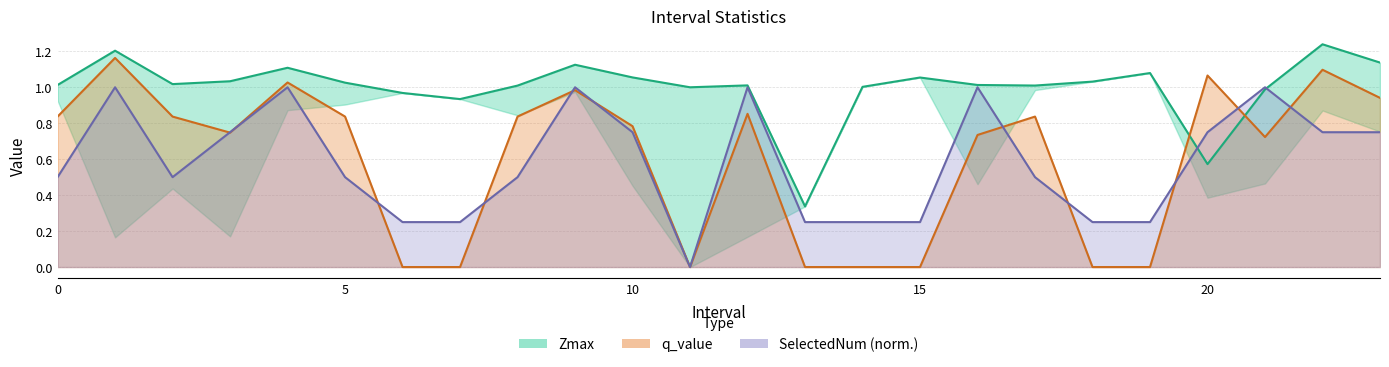

What is the highest value of the Zmax series?

1.2